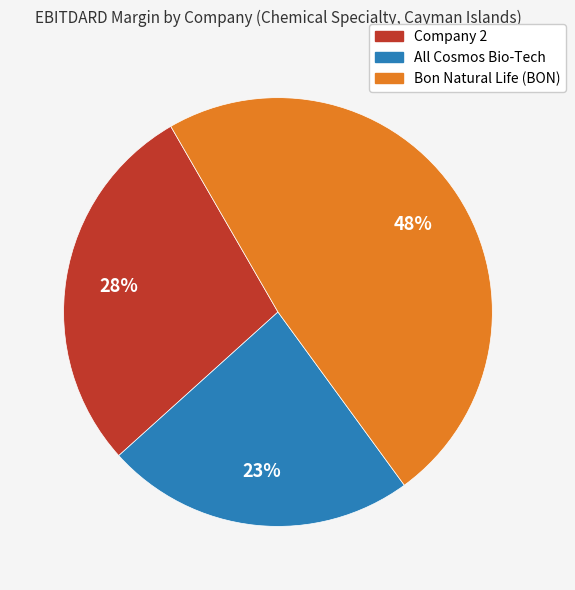

To the nearest percent, what is the average slice percentage?

33%